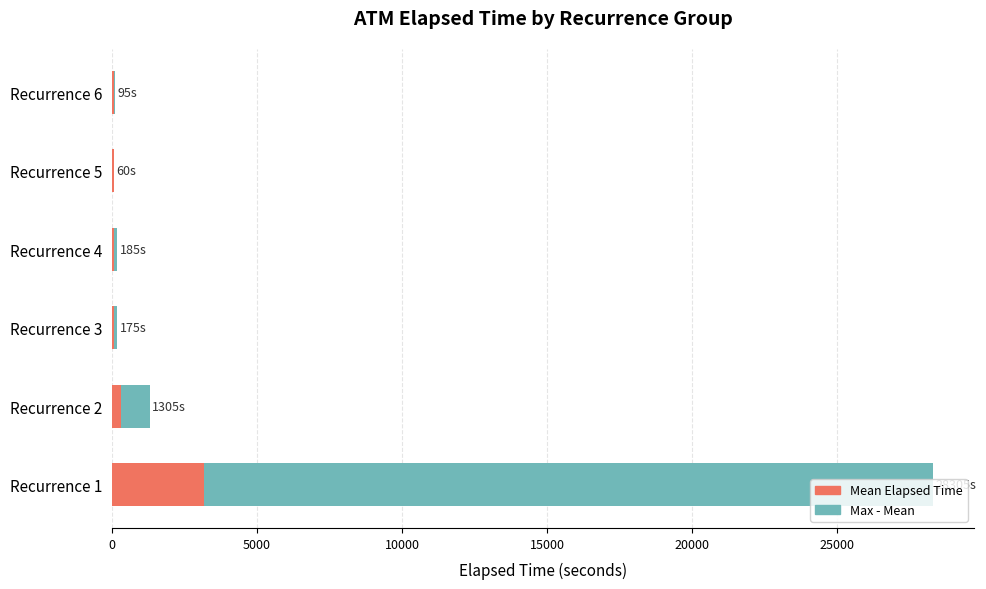

At which category is the sum across all series the highest?

Recurrence 1